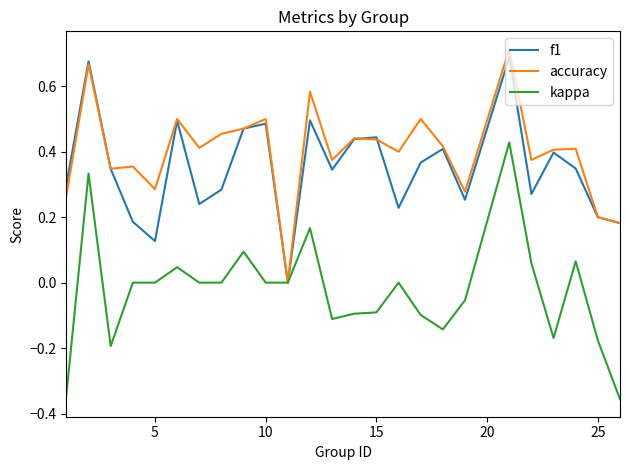

Which series has the largest range (max minus min)?

kappa